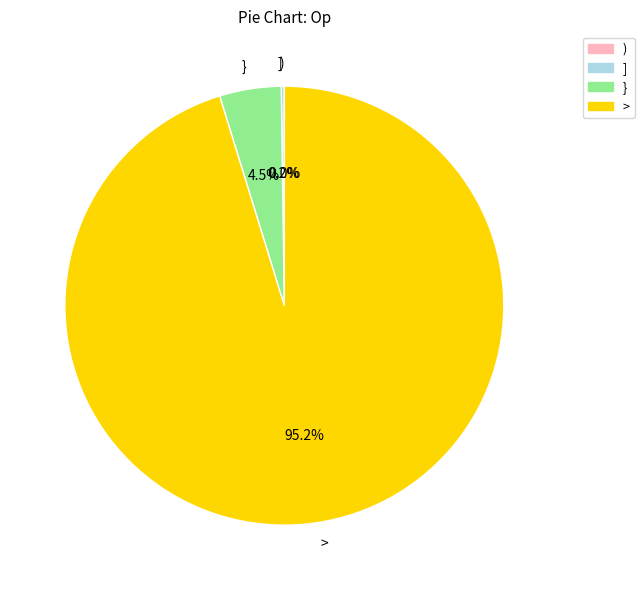

What percentage do } and > together represent?

99.8%